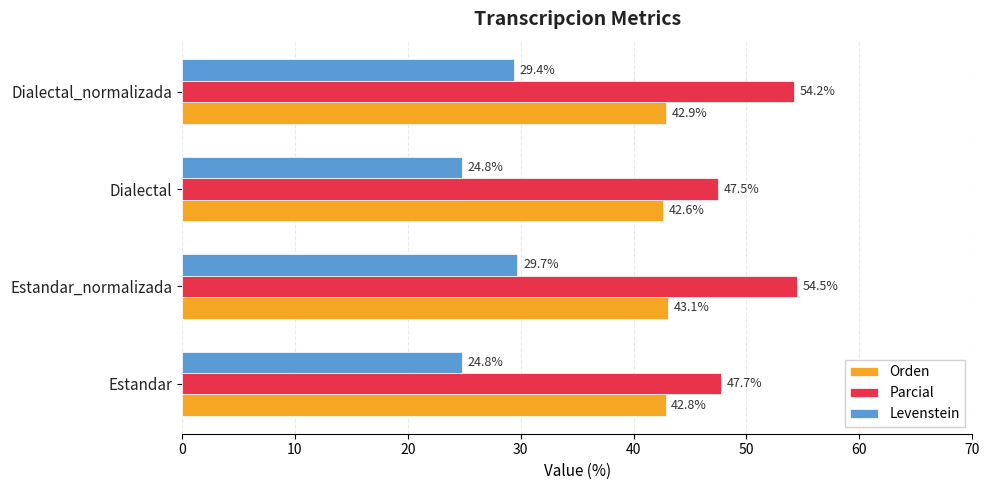

How many data points does each series have?

4